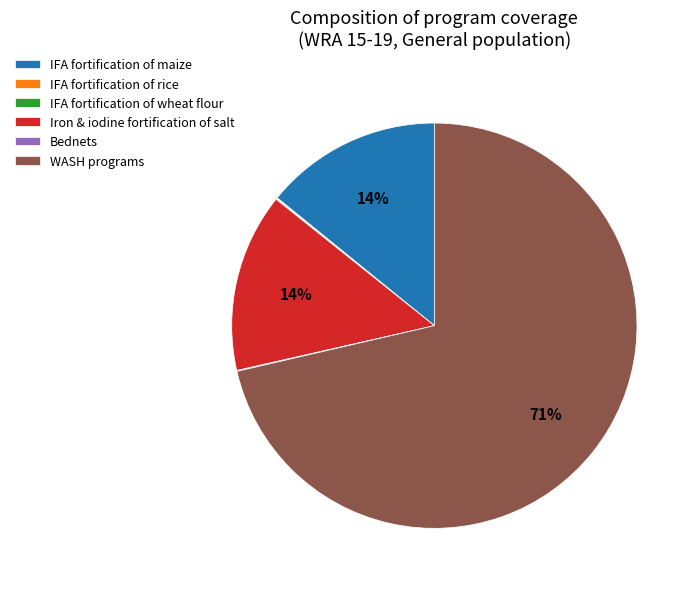

Which slice is the largest?

WASH programs